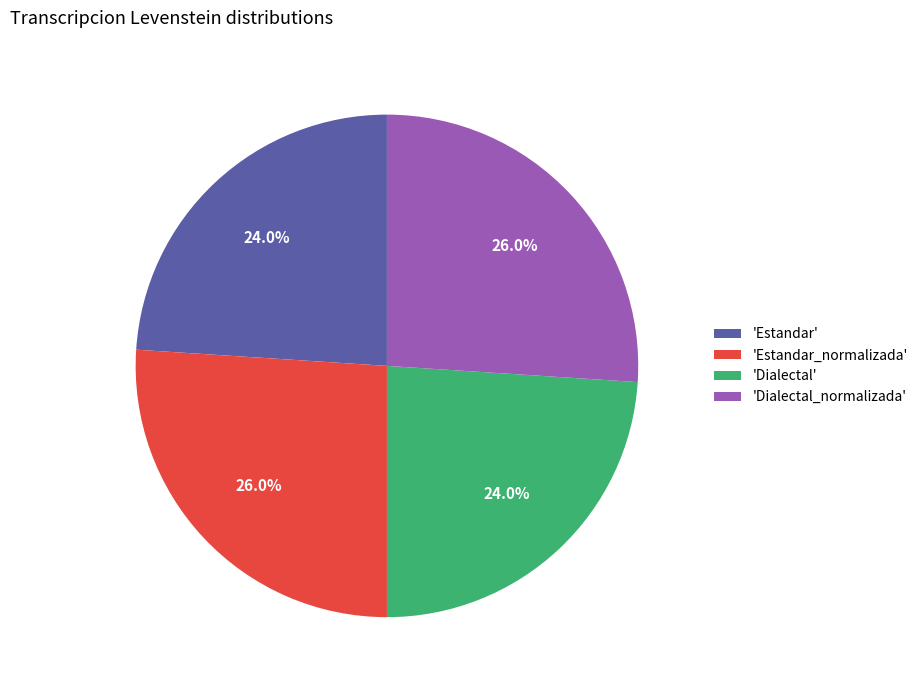

What is the ratio of the value at 'Dialectal_normalizada' to the value at 'Dialectal'?

1.1